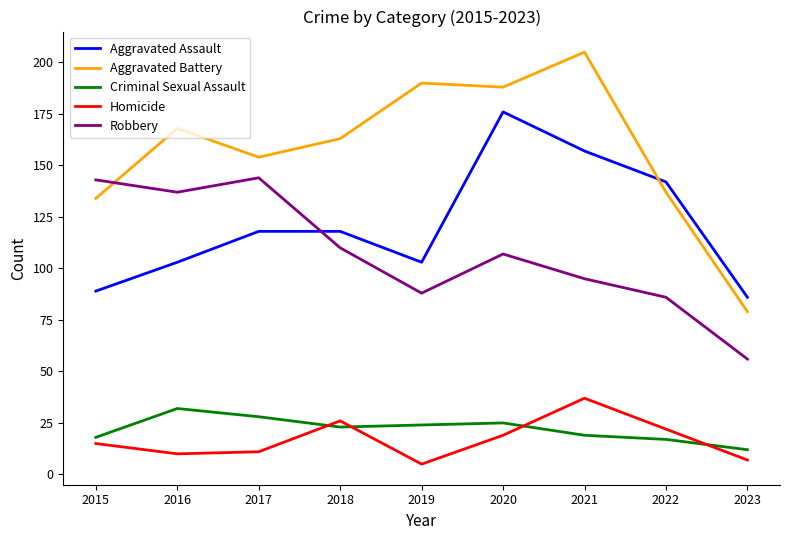

True or false: Homicide and Aggravated Battery cross at least once.

False